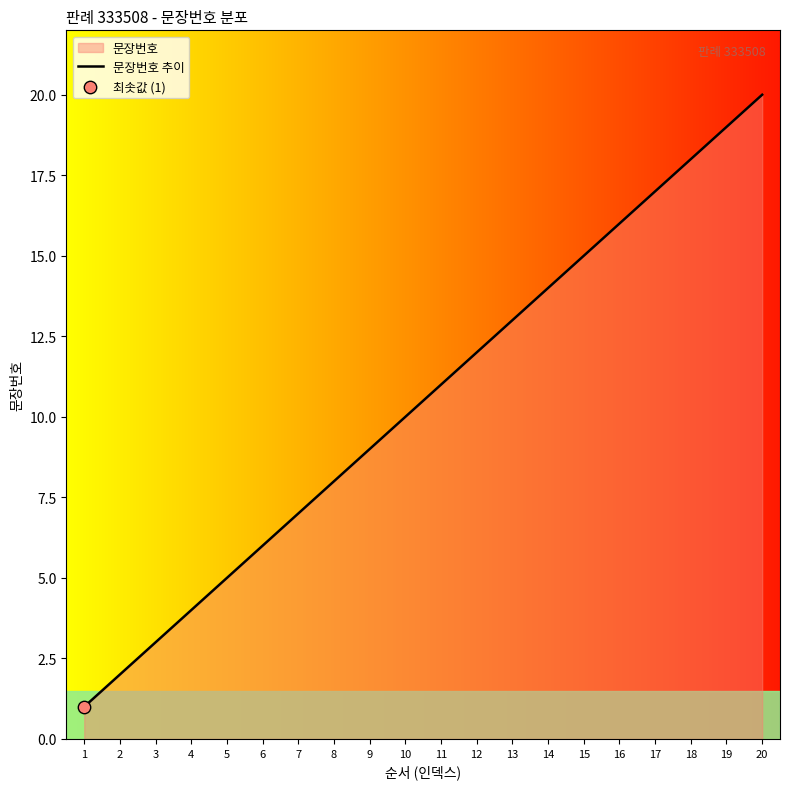

What is the ratio of the value at 10 to the value at 15?

0.7